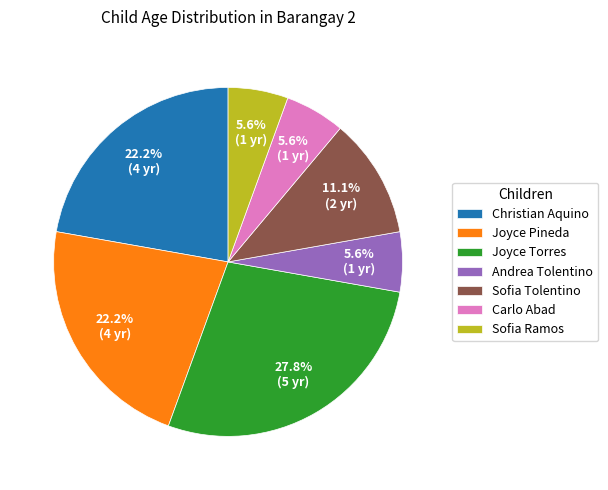

Does Christian Aquino account for over 50% of the chart?

No